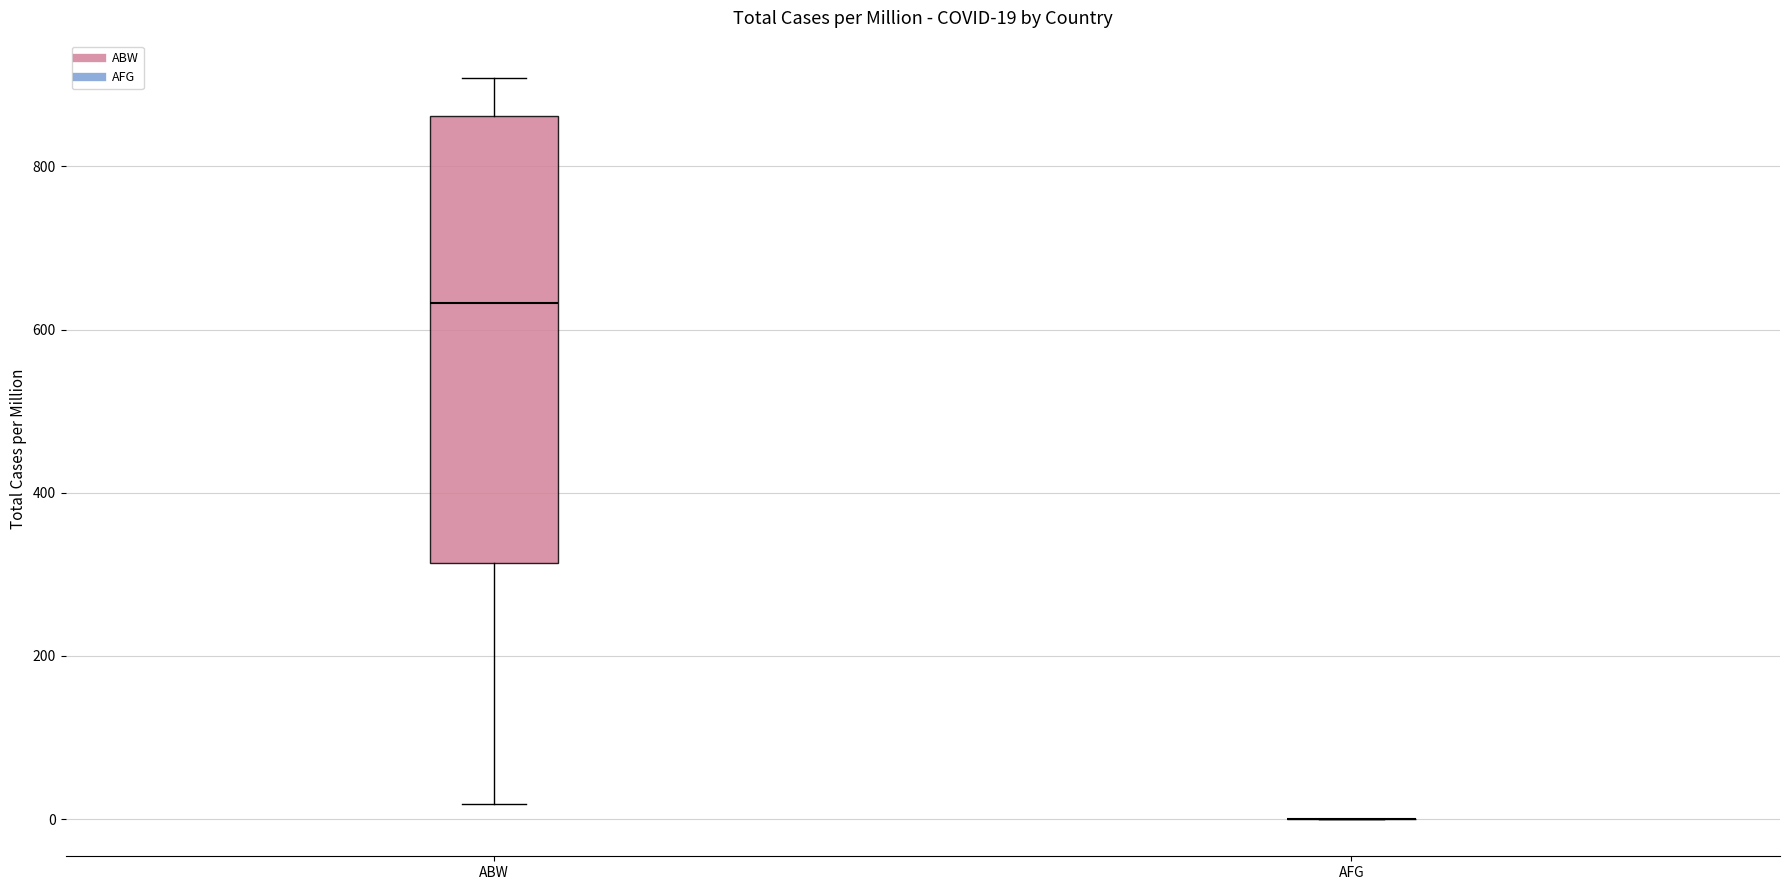

Comparing the boxes themselves (not the whiskers), which one is the tallest?

ABW